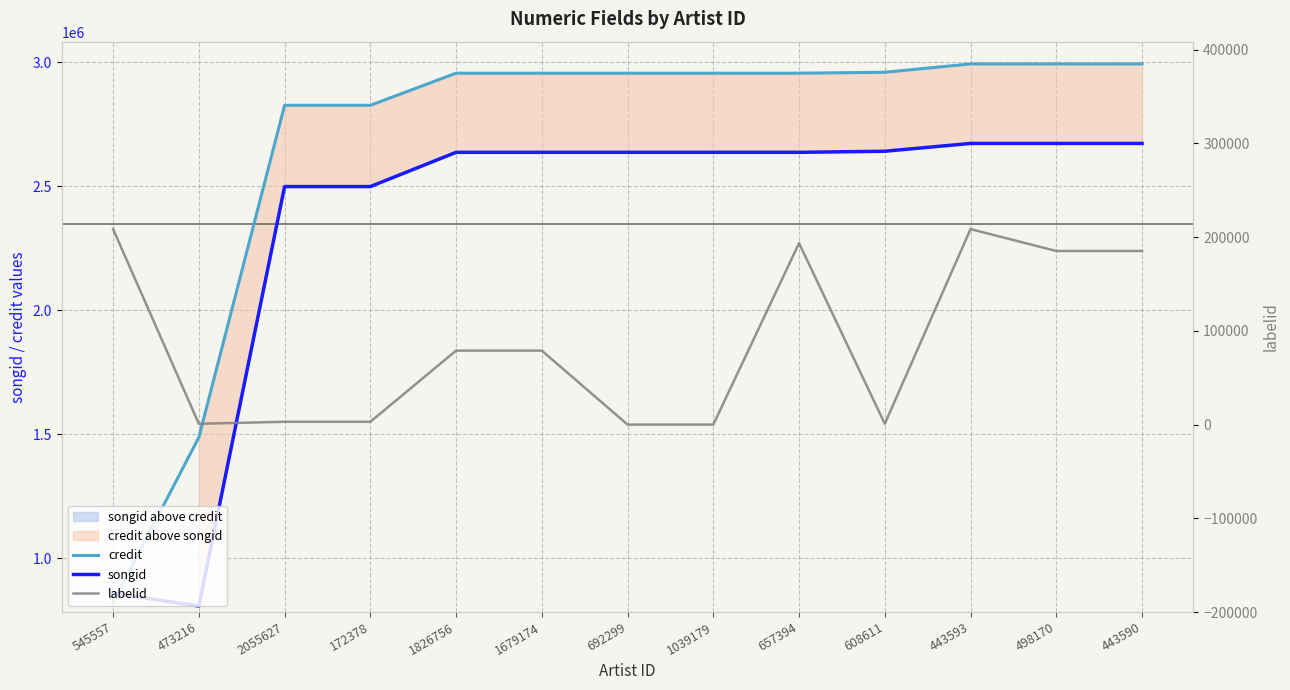

Rank the categories by credit value from highest to lowest.

498170, 443590, 443593, 608611, 657394, 692299, 1039179, 1826756, 1679174, 2055627, 172378, 473216, 545557